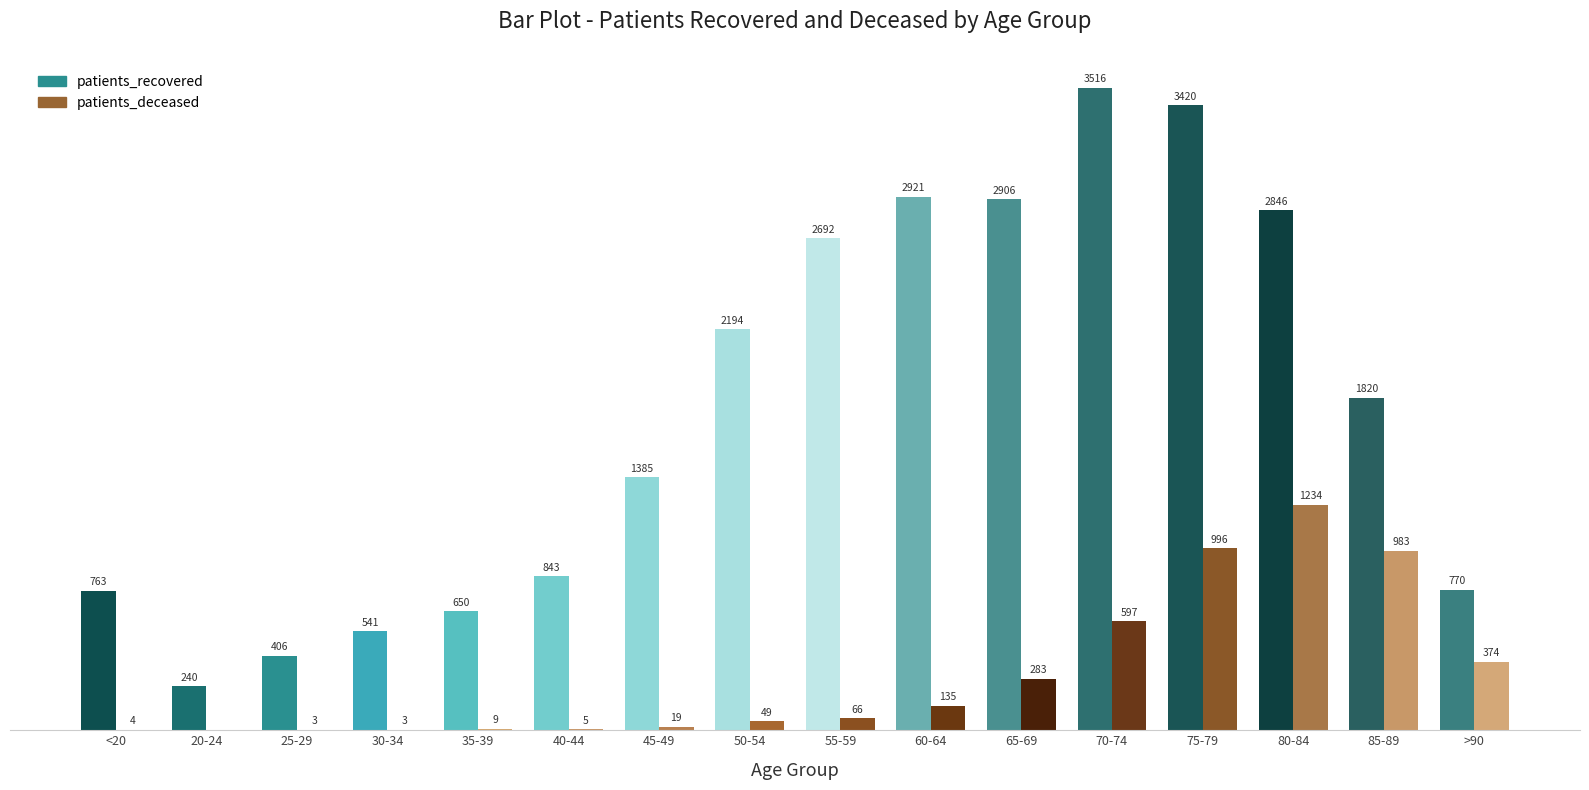

At which label is patients_deceased closest to 617?

70-74